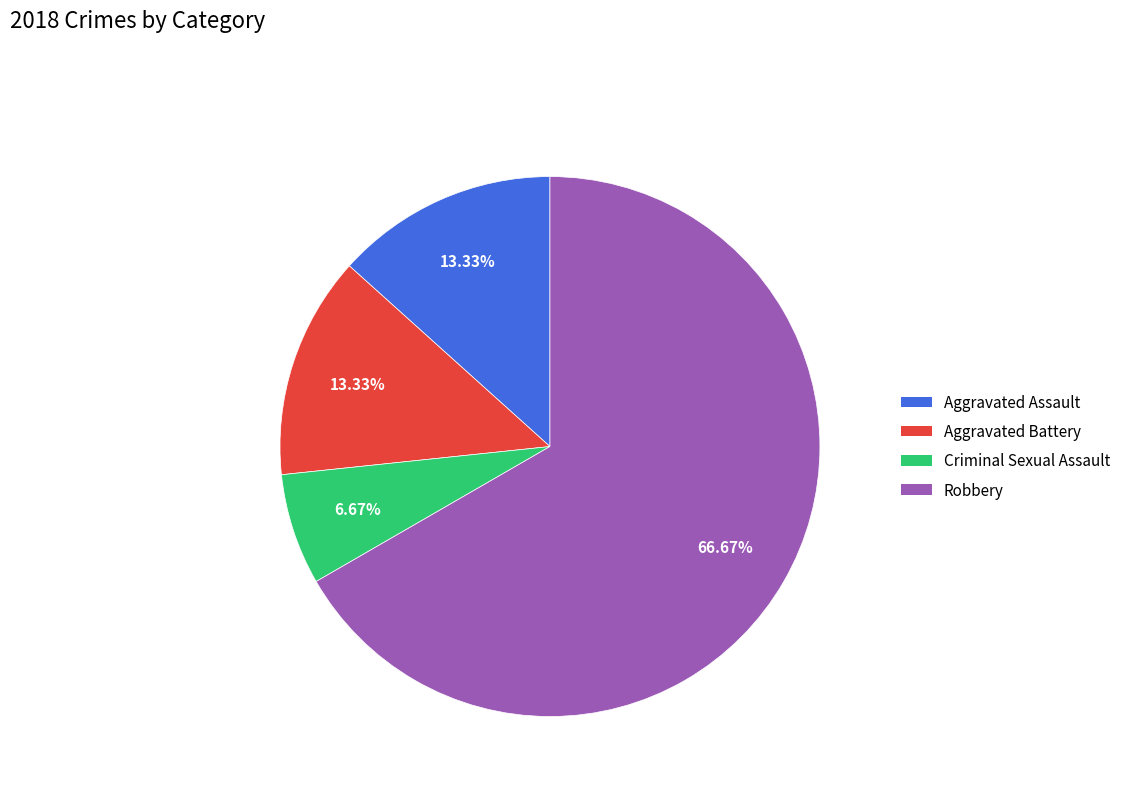

Is it true that Criminal Sexual Assault is 14% of the pie?

False